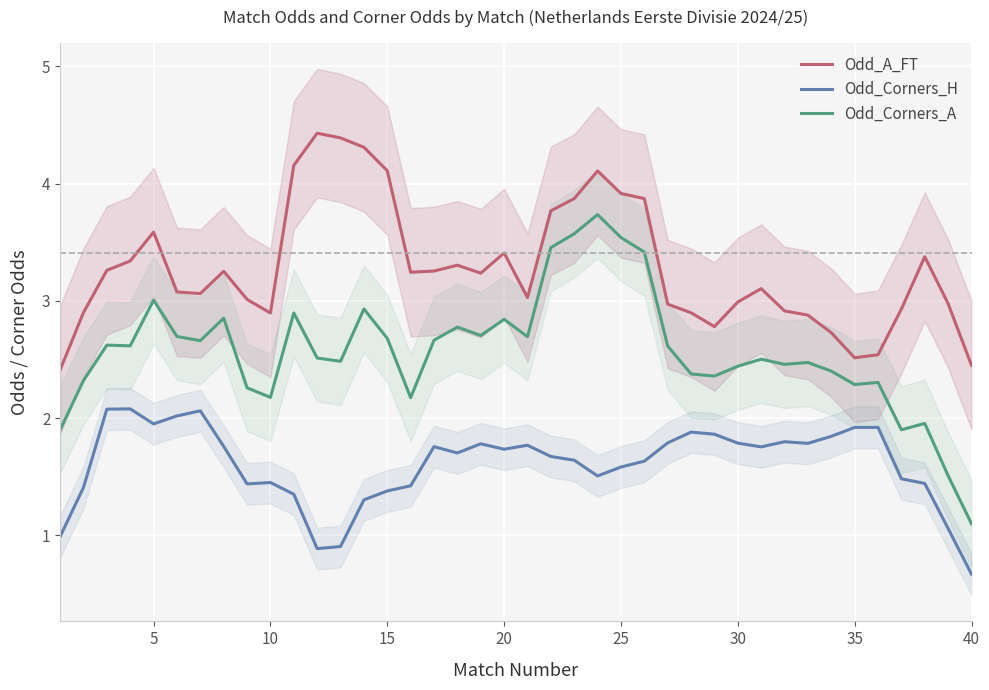

What are all the series names shown in the legend?

Odd_A_FT, Odd_Corners_H, Odd_Corners_A